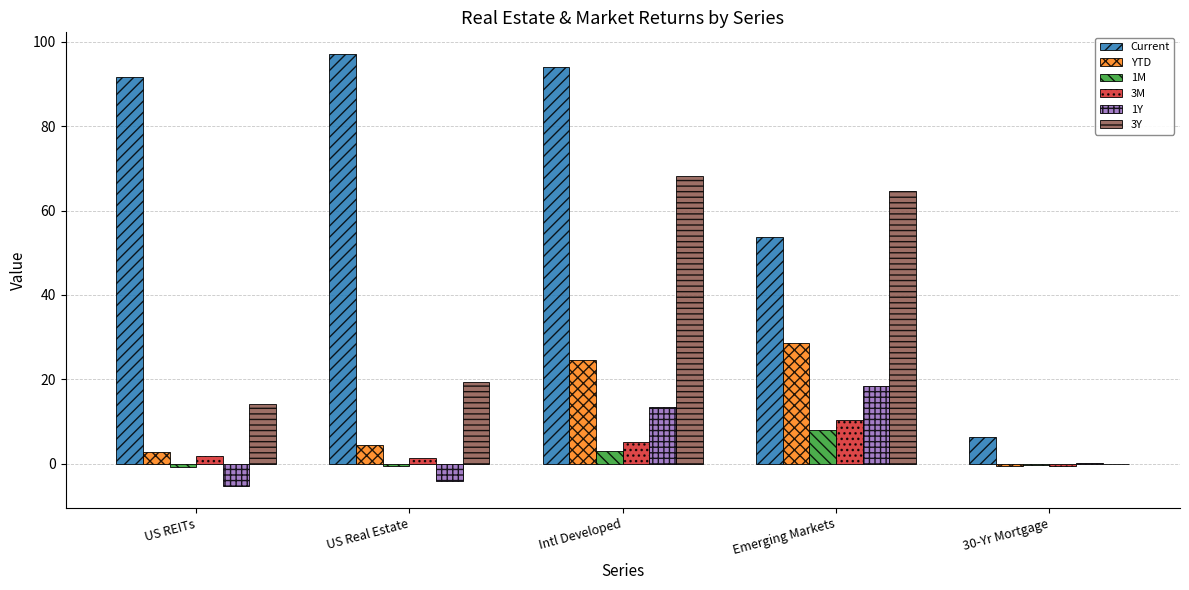

Are the bars grouped side by side (vs. stacked)?

Yes